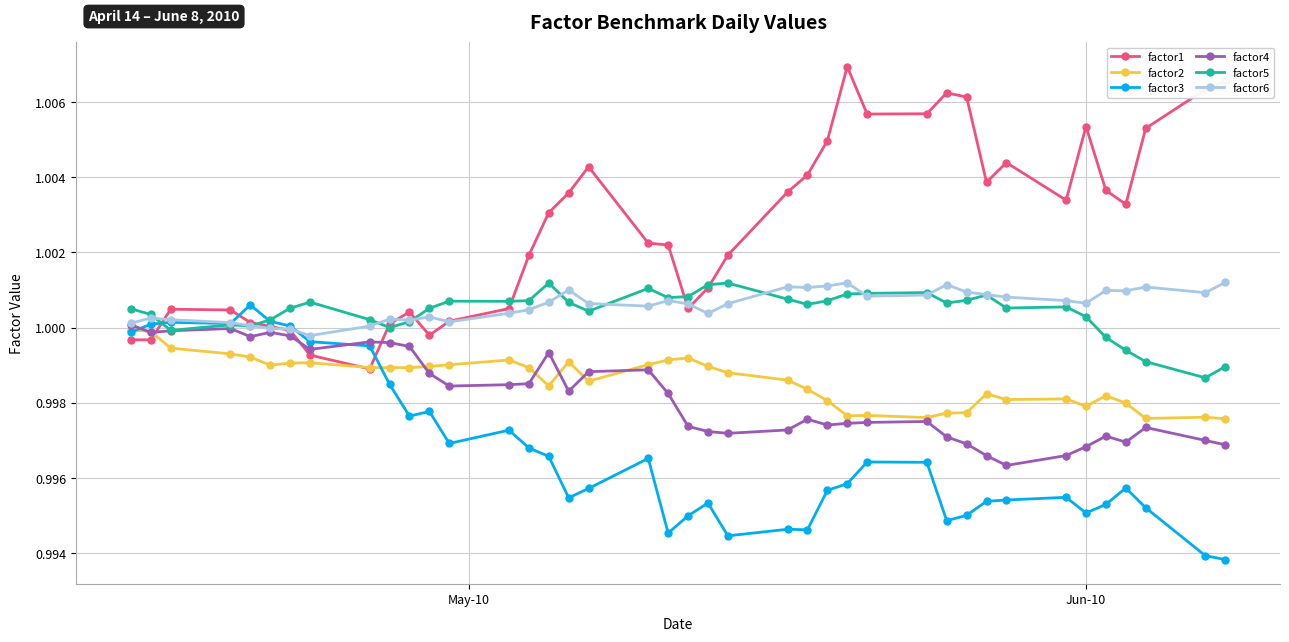

Which series has the largest range (max minus min)?

factor1